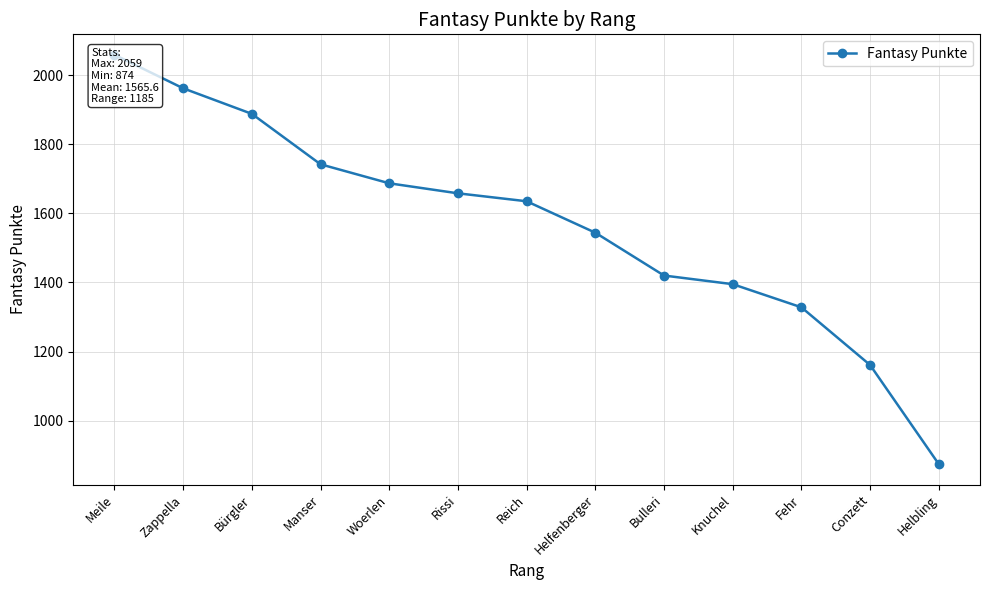

Reading right to left, list all the values displayed in this chart.

Helbling=874	Conzett=1161	Fehr=1328	Knuchel=1395	Bulleri=1420	Helfenberger=1544	Reich=1635	Rissi=1658	Woerlen=1687	Manser=1742	Bürgler=1888	Zappella=1962	Meile=2059